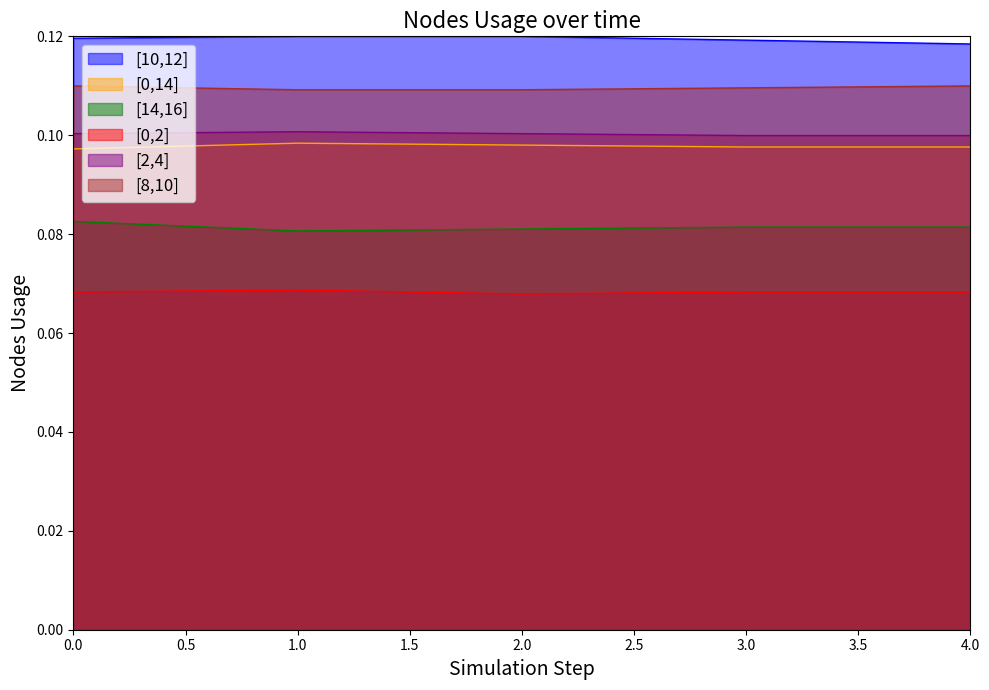

The [14,16] series shows 0.1 at 2. True or false?

True